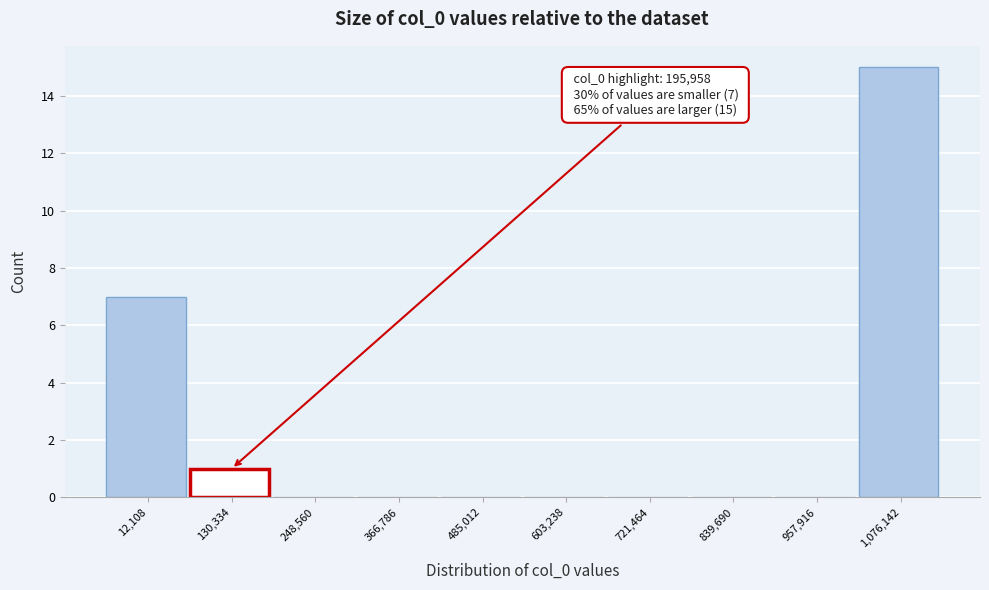

Reading left to right, transcribe all the data shown in this chart.

12,108=7	130,334=1	248,560=0	366,786=0	485,012=0	603,238=0	721,464=0	839,690=0	957,916=0	1,076,142=15